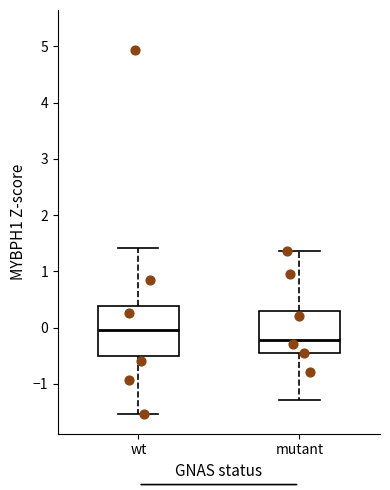

Which box's median line is the lowest?

mutant